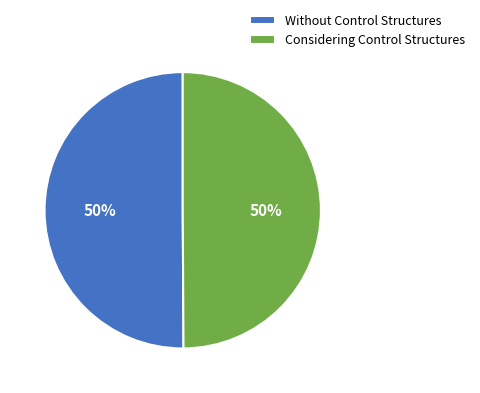

True or false: Considering Control Structures accounts for 37% of the total.

False